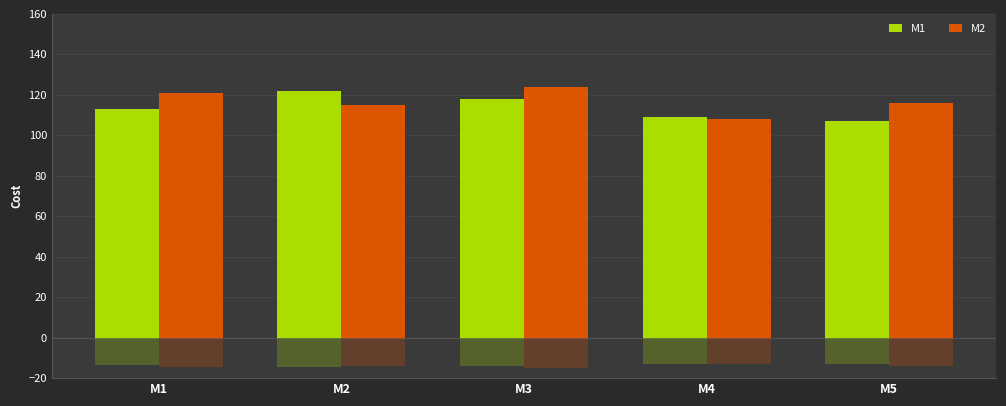

What is the value of the M1 bar at the 2nd from the left?

122